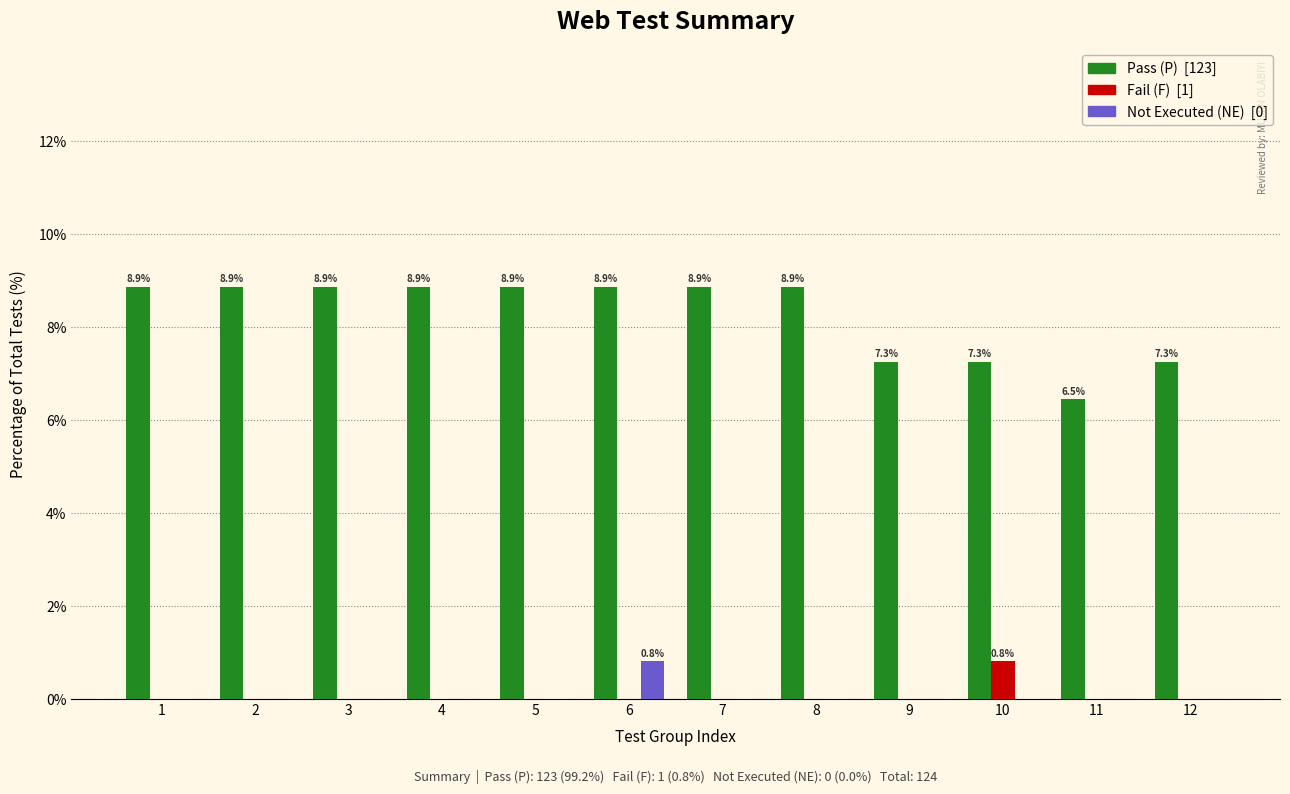

What is the total value across all series at 12?

7.3